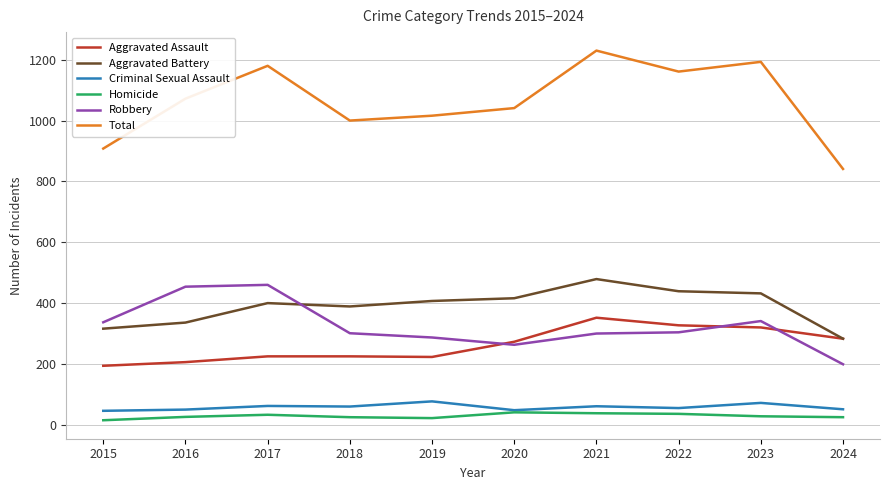

At which label does Homicide first exceed 28?

2017